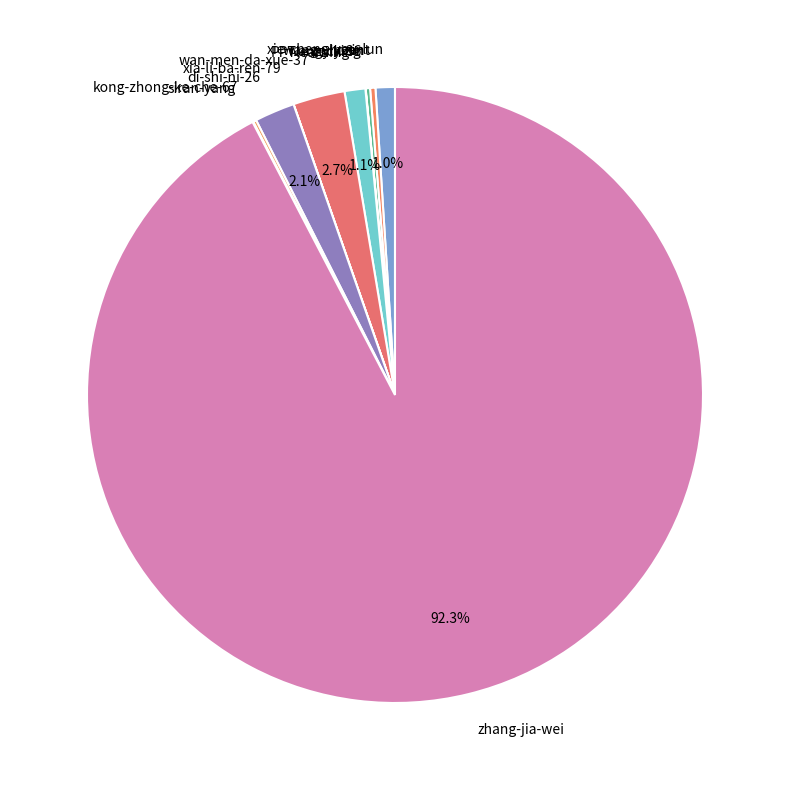

Between zhang-jia-wei and di-shi-ni-26, which is larger?

zhang-jia-wei